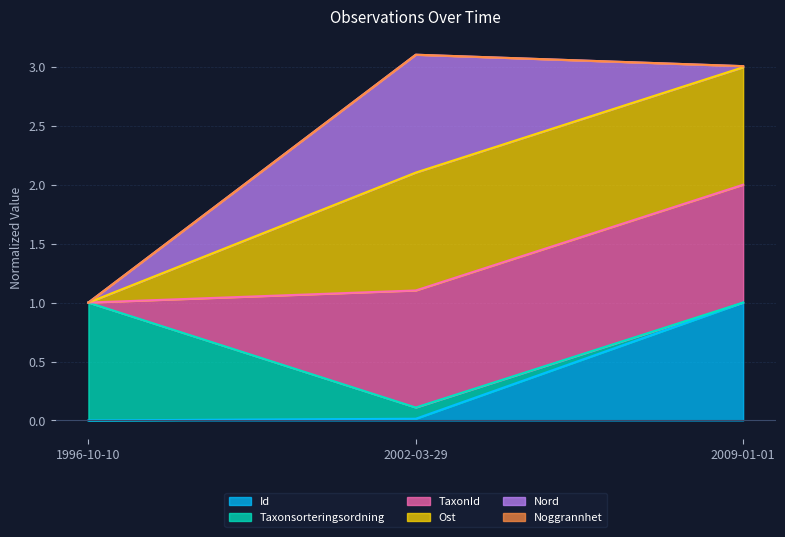

What is the highest value of the Id series?

1.0